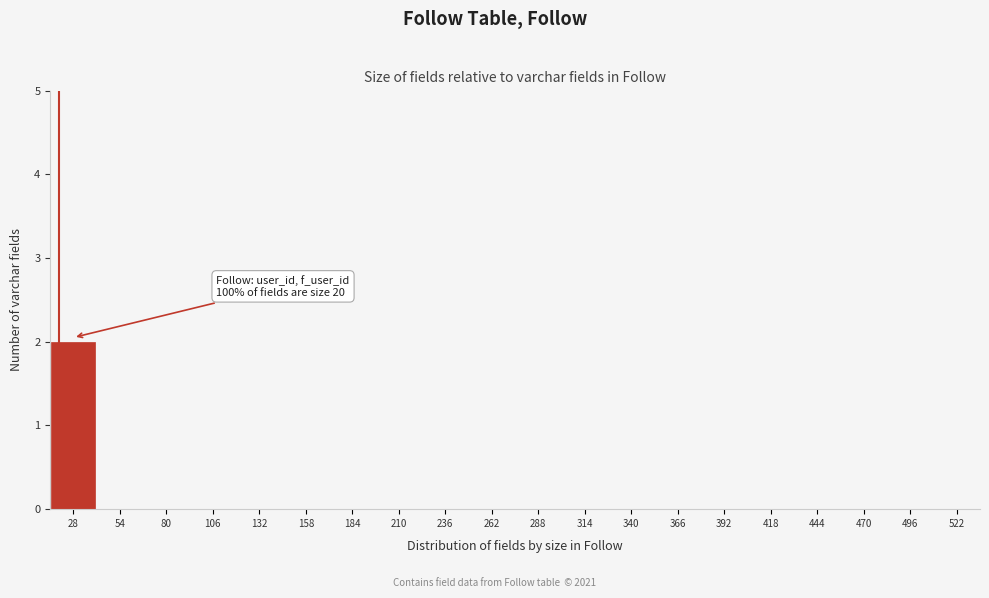

Reading left to right, extract all data points from this chart.

28=2	54=0	80=0	106=0	132=0	158=0	184=0	210=0	236=0	262=0	288=0	314=0	340=0	366=0	392=0	418=0	444=0	470=0	496=0	522=0